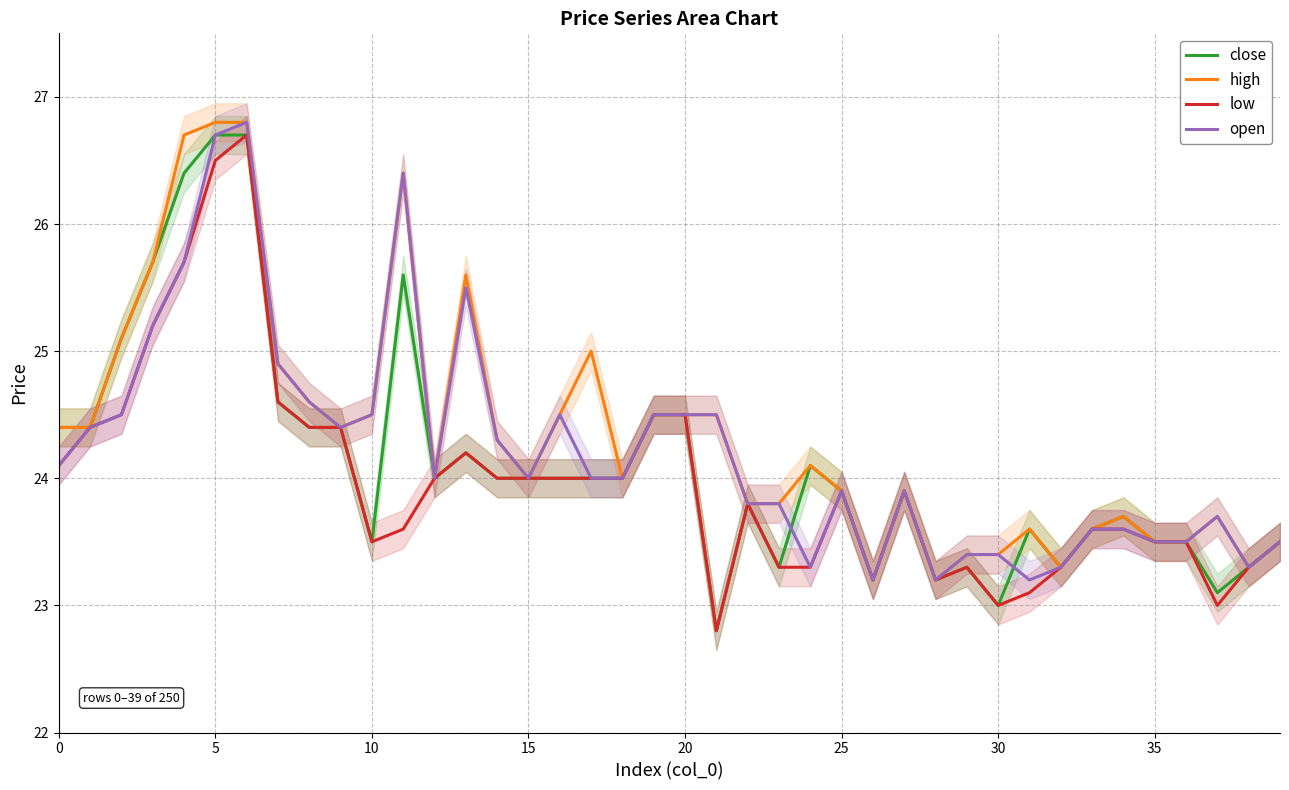

What is the sum of all high values?

974.0